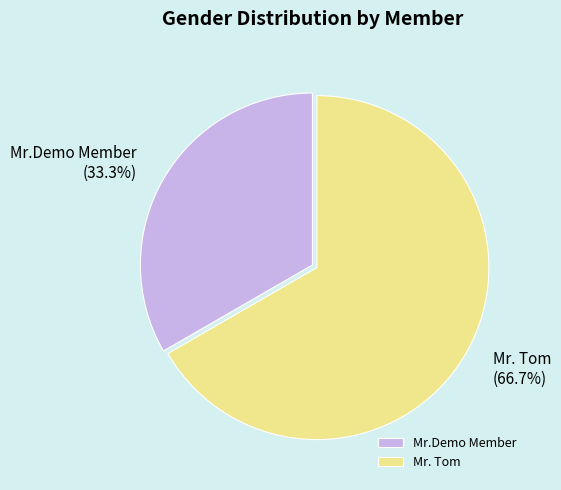

Does Mr.Demo Member account for over 50% of the chart?

No